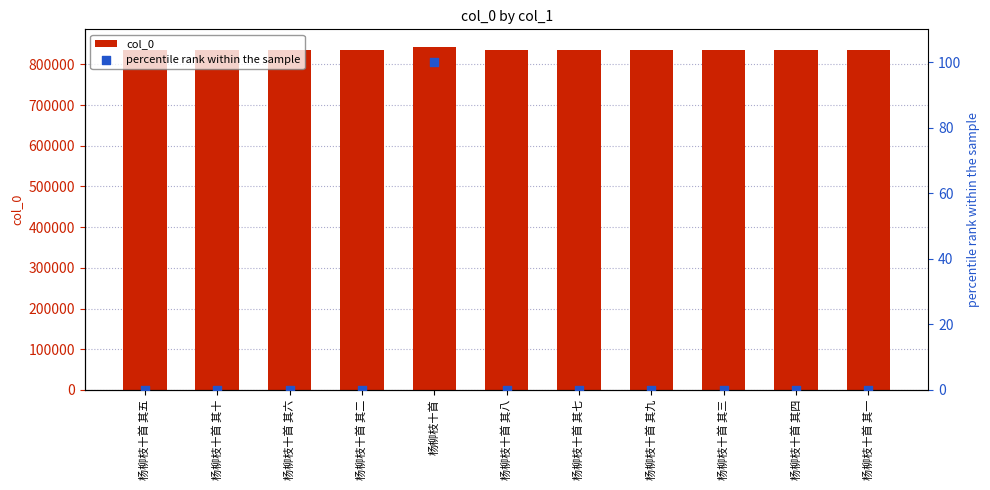

Which series has the largest Y range (max minus min)?

col_0